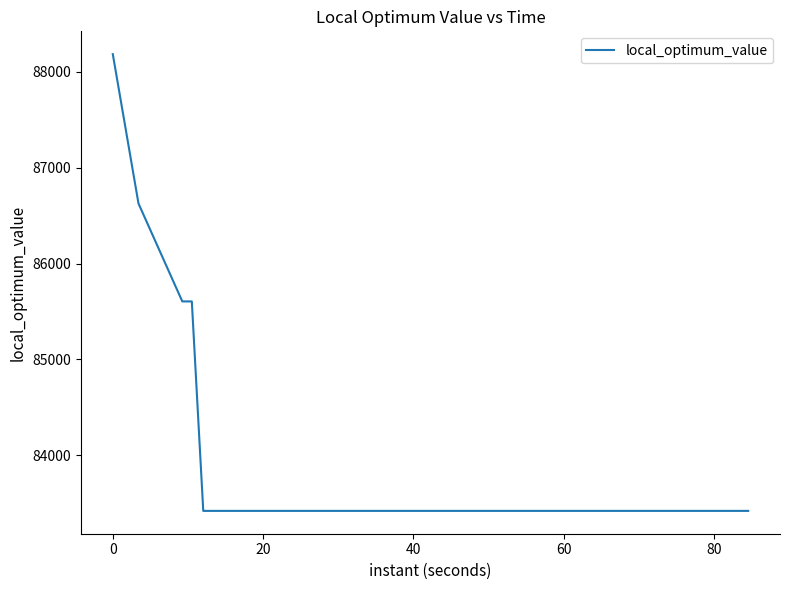

What is the smallest value displayed?

83421